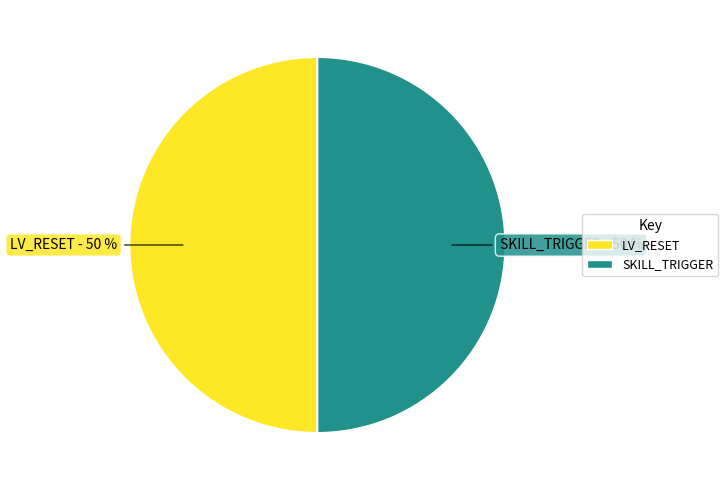

To the nearest percent, what is the average slice percentage?

50%